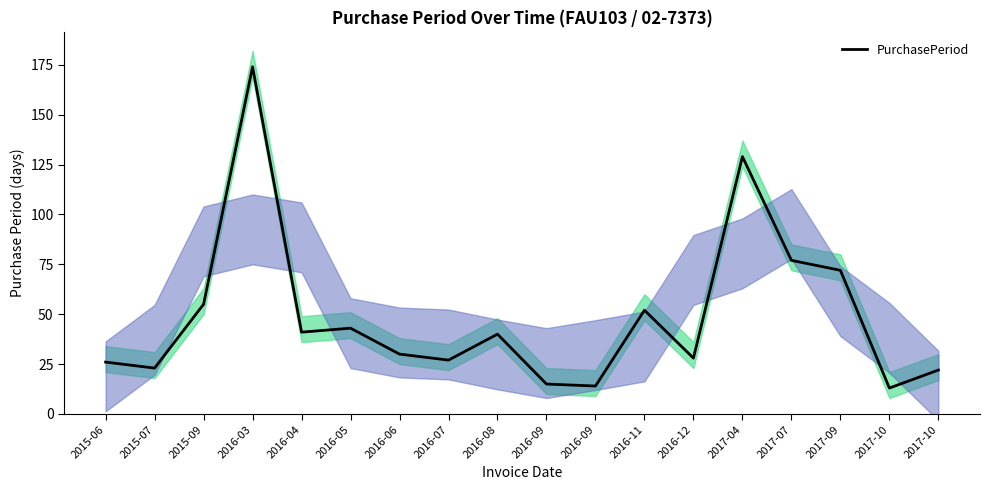

How many points are lower than both their immediate neighbors (excluding endpoints)?

6